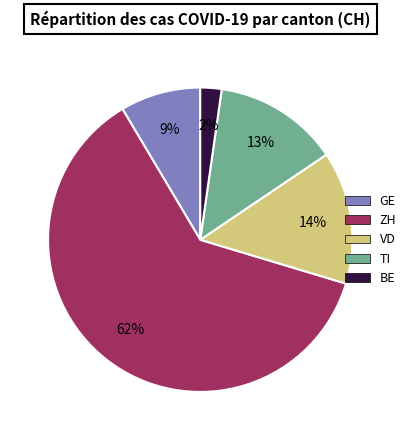

Rank the categories by value from highest to lowest.

ZH, VD, TI, GE, BE